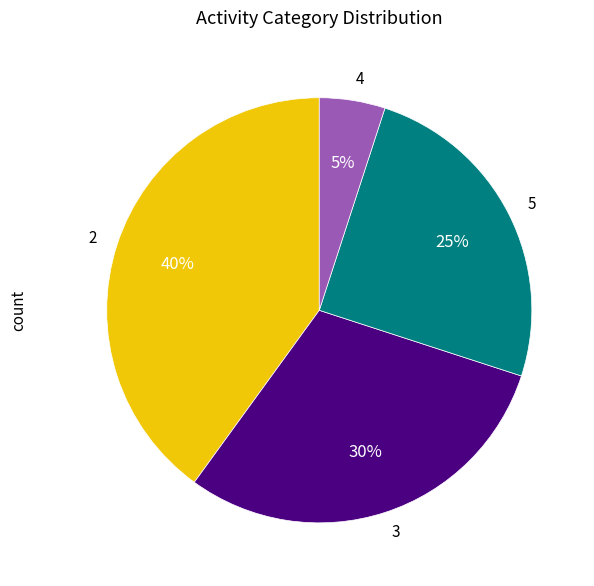

What is the smallest slice in the pie chart?

4